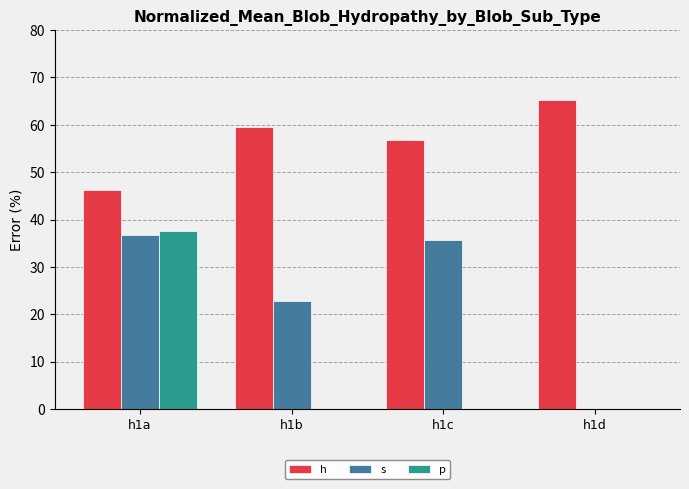

The value of h at h1d is 65.2. True or false?

True